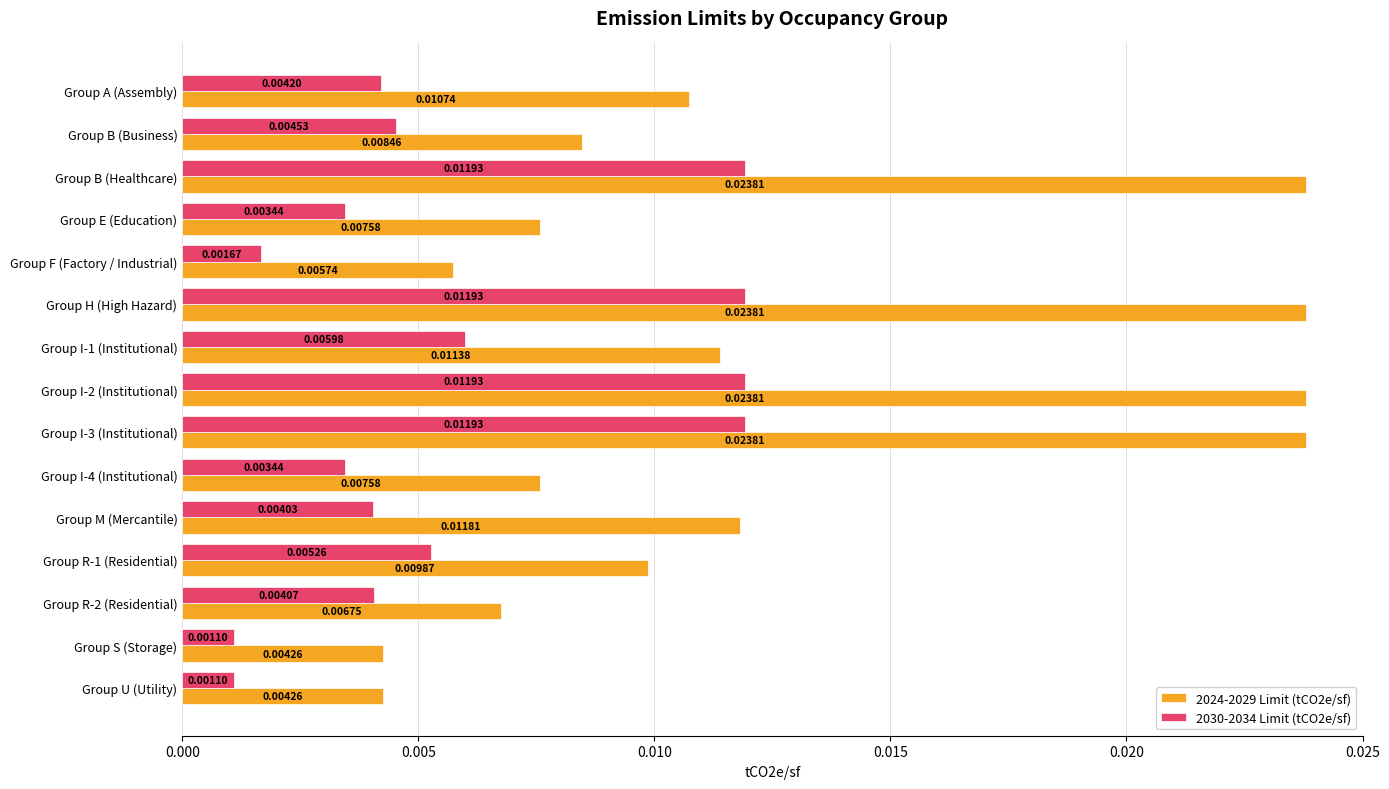

Rank the series by their maximum value, from highest to lowest.

2024-2029 Limit (tCO2e/sf), 2030-2034 Limit (tCO2e/sf)